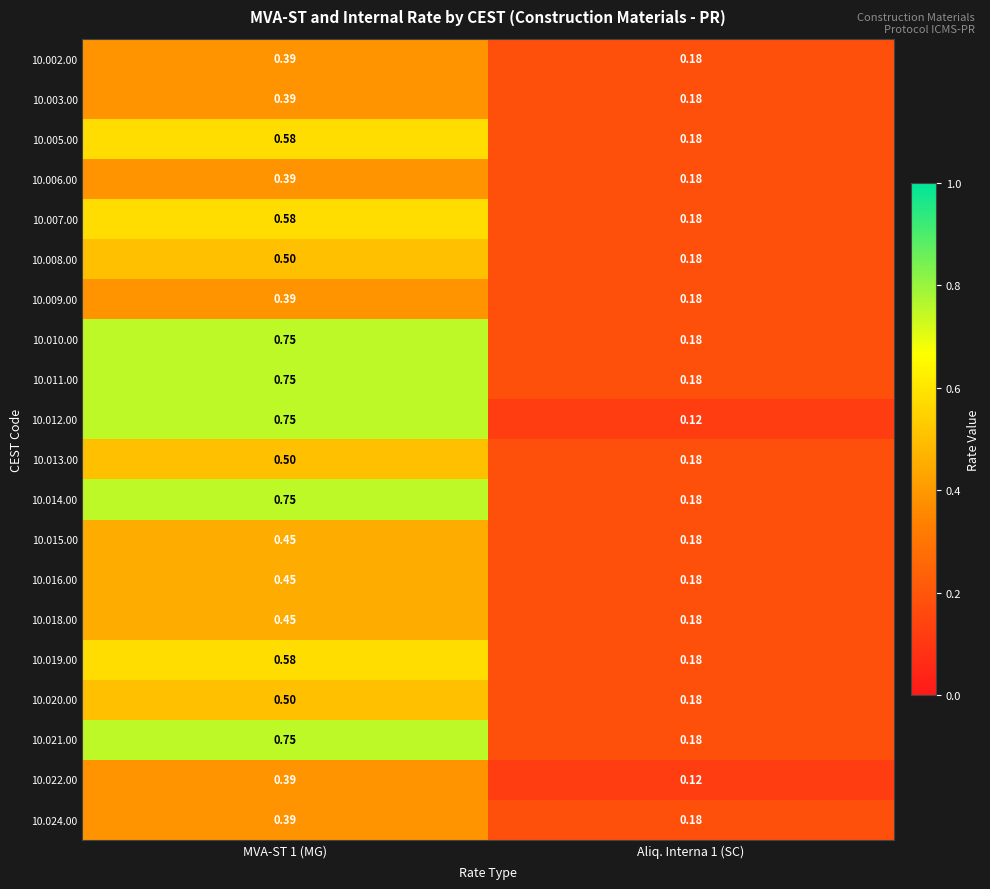

Is the value of 10.006.00 at MVA-ST 1 (MG) greater than the value of 10.014.00 at MVA-ST 1 (MG)?

No